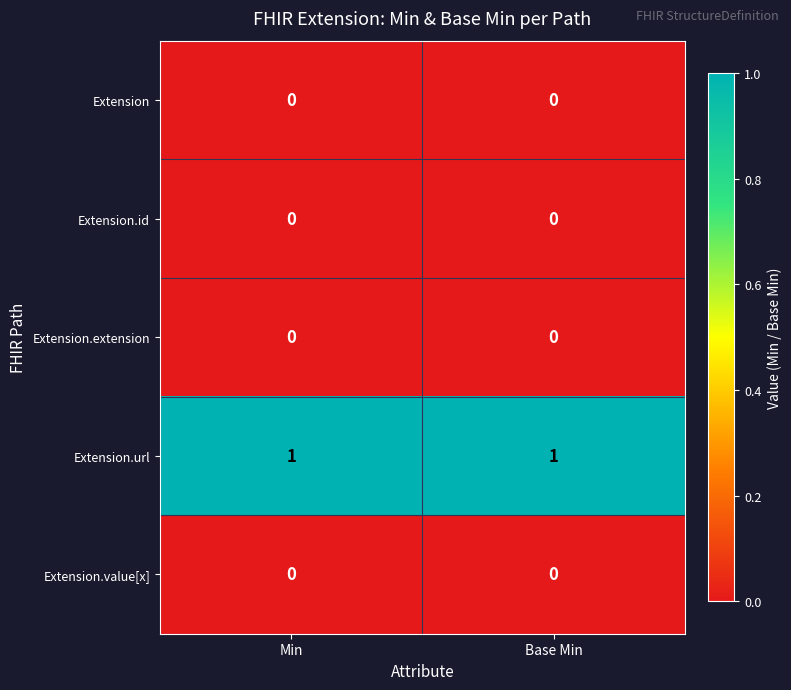

Reading left to right, what are all the values shown in this chart?

Extension: Min=0	Base Min=0
Extension.id: Min=0	Base Min=0
Extension.extension: Min=0	Base Min=0
Extension.url: Min=1	Base Min=1
Extension.value[x]: Min=0	Base Min=0